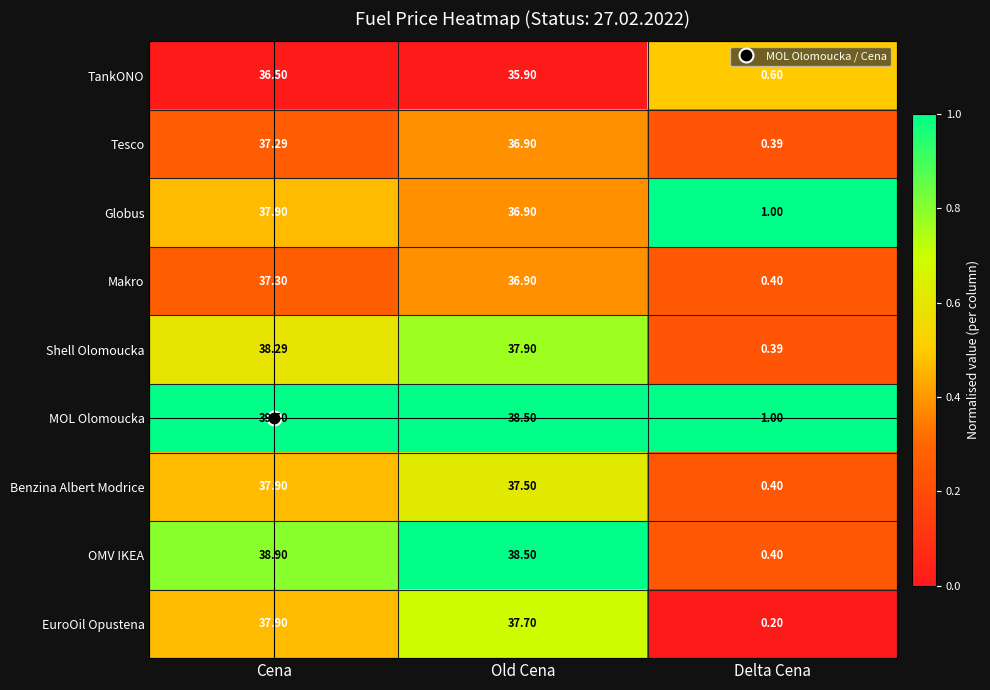

Where is MOL Olomoucka nearest to the value 20?

Old Cena